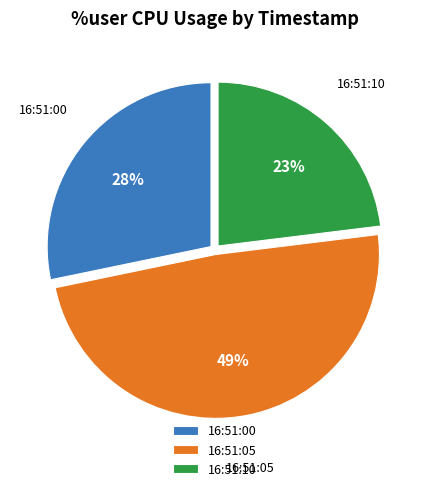

What is the ratio of the value at 16:51:10 to the value at 16:51:05?

0.5